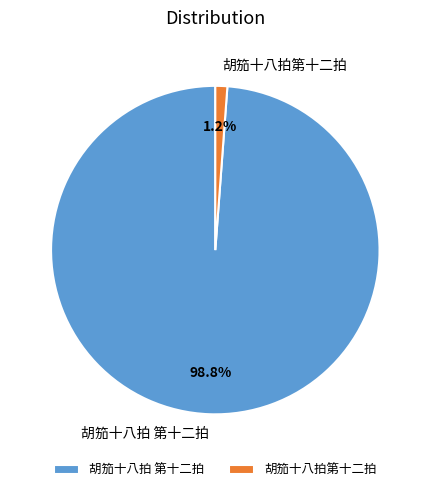

To the nearest percent, what portion does 胡笳十八拍 第十二拍 represent?

99%